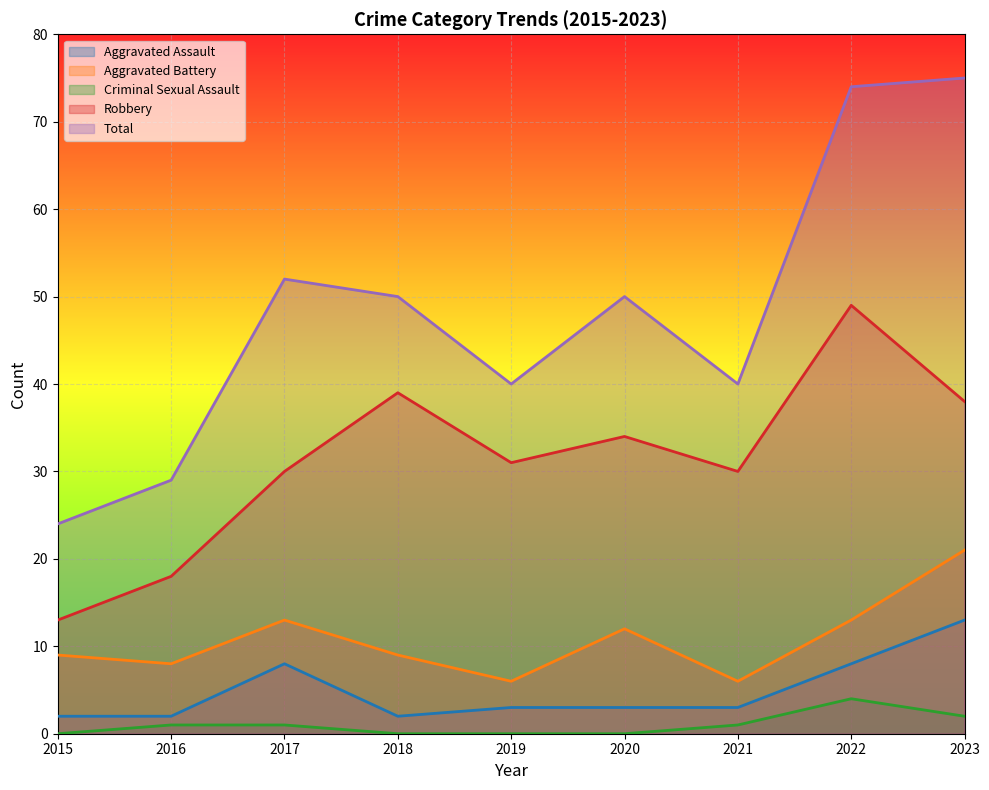

What are all the series names shown in the legend?

Aggravated Assault, Aggravated Battery, Criminal Sexual Assault, Robbery, Total